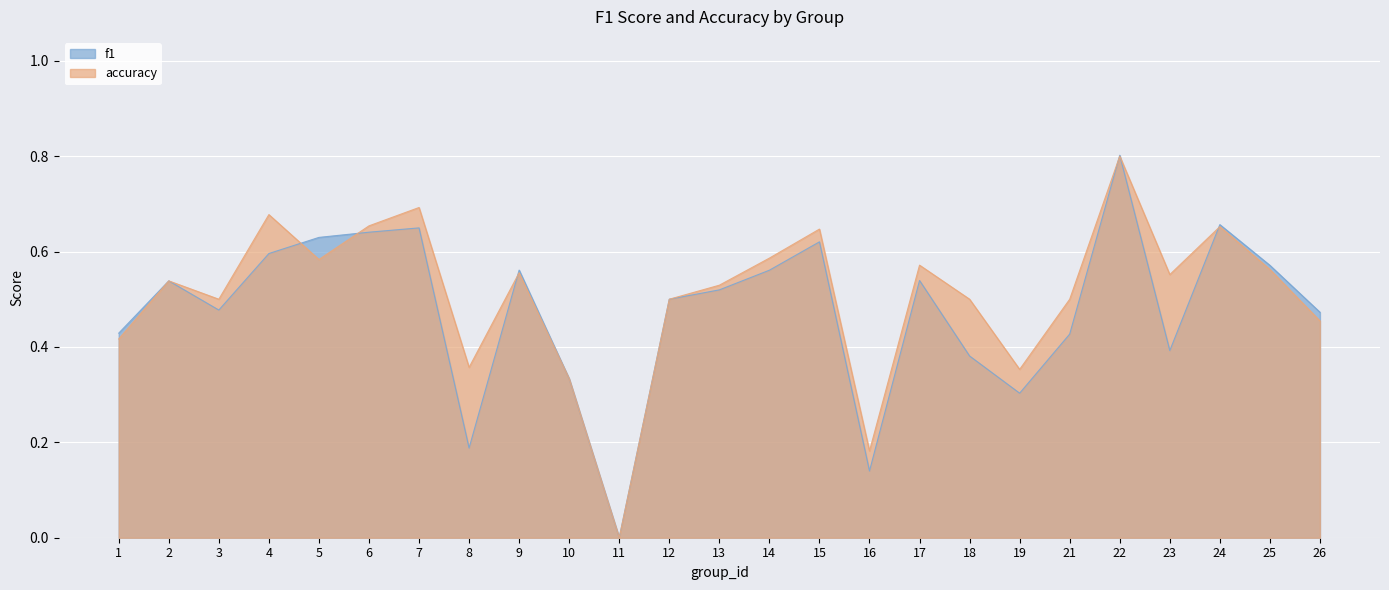

At which category does f1 reach its first local peak?

2